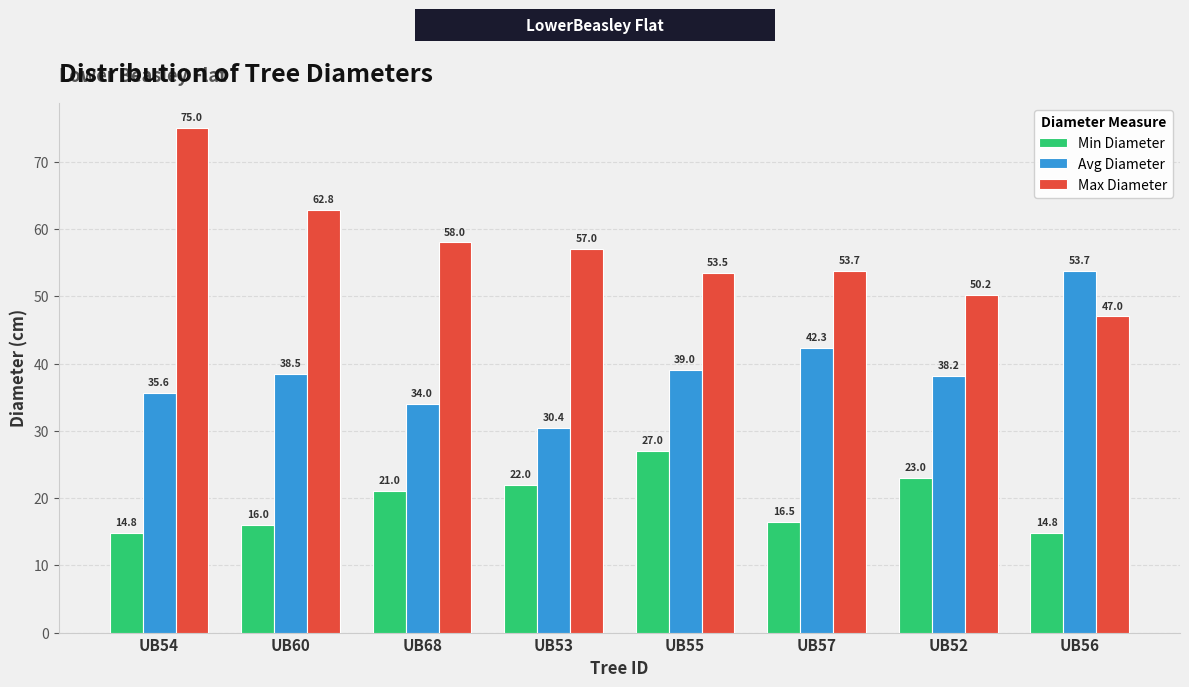

The Avg Diameter series shows 12.6 at UB52. True or false?

False